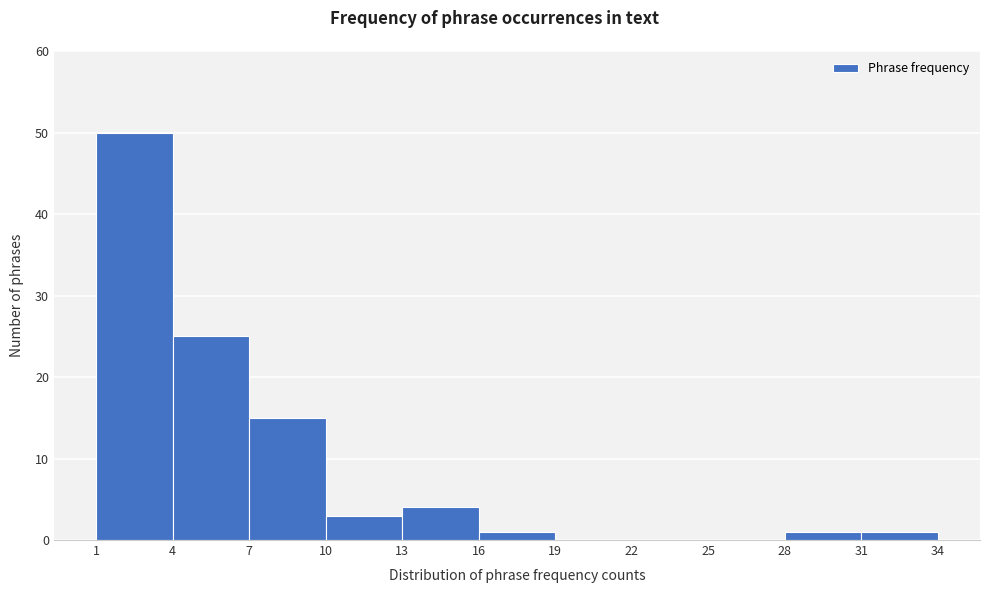

Over which range of the x-axis is the bar tallest?

1 to 4